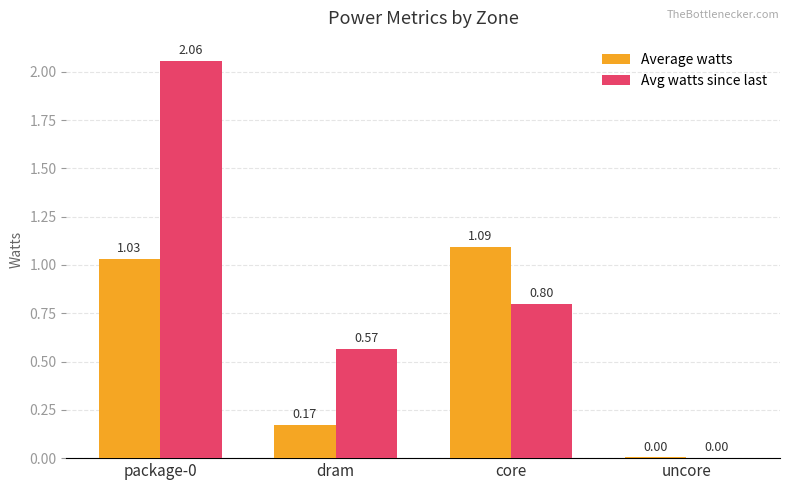

How many categories are shown in the chart?

4